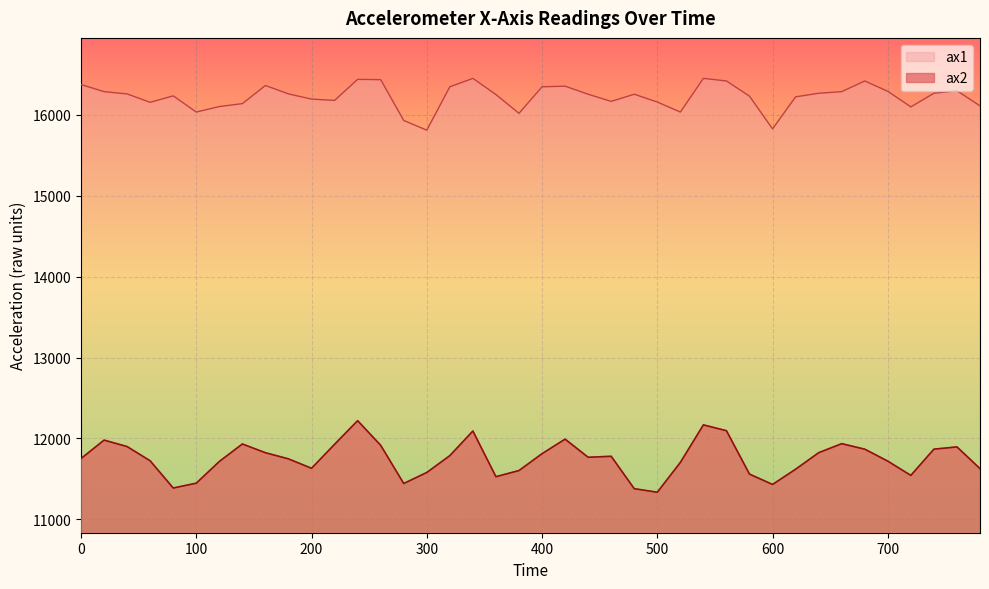

What is the total value across all series at 720?

27640